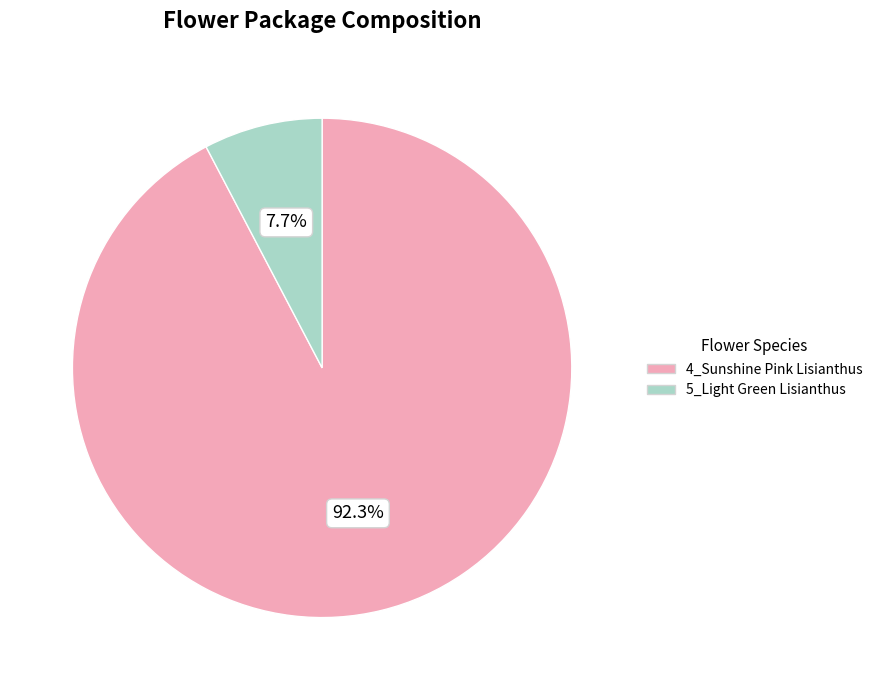

To the nearest percent, what percentage of the pie is 4_Sunshine Pink Lisianthus?

92%